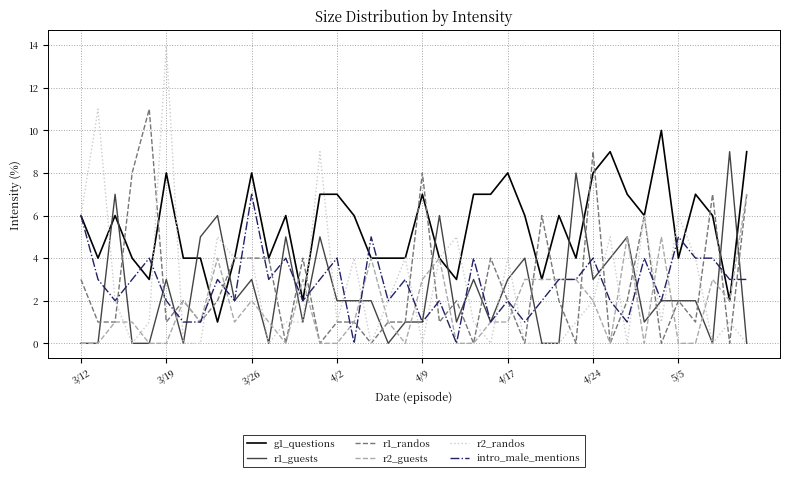

What is the maximum value for intro_male_mentions?

7